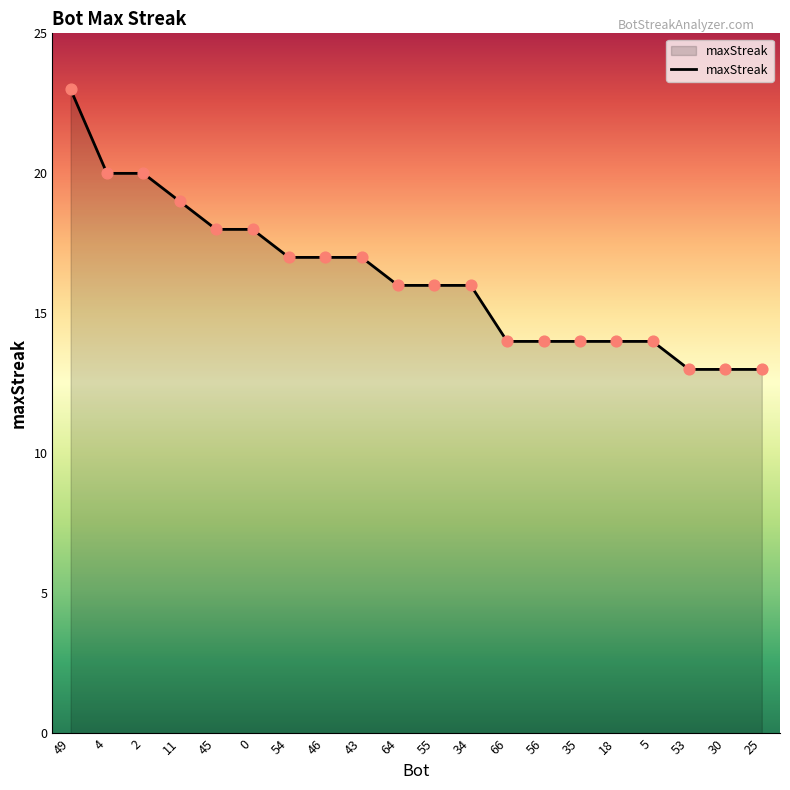

What is the change in value from 43 to 5?

-3